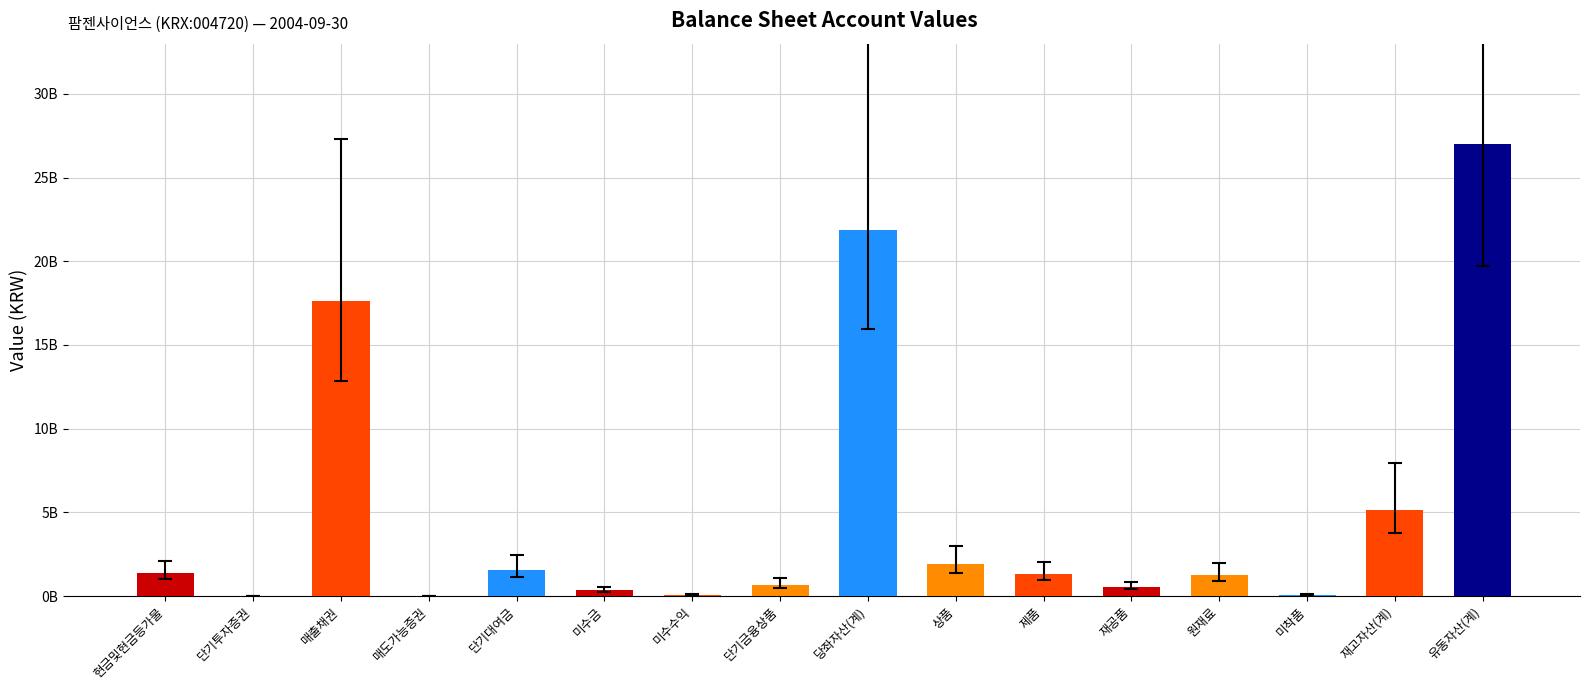

How many distinct data groups are displayed?

1